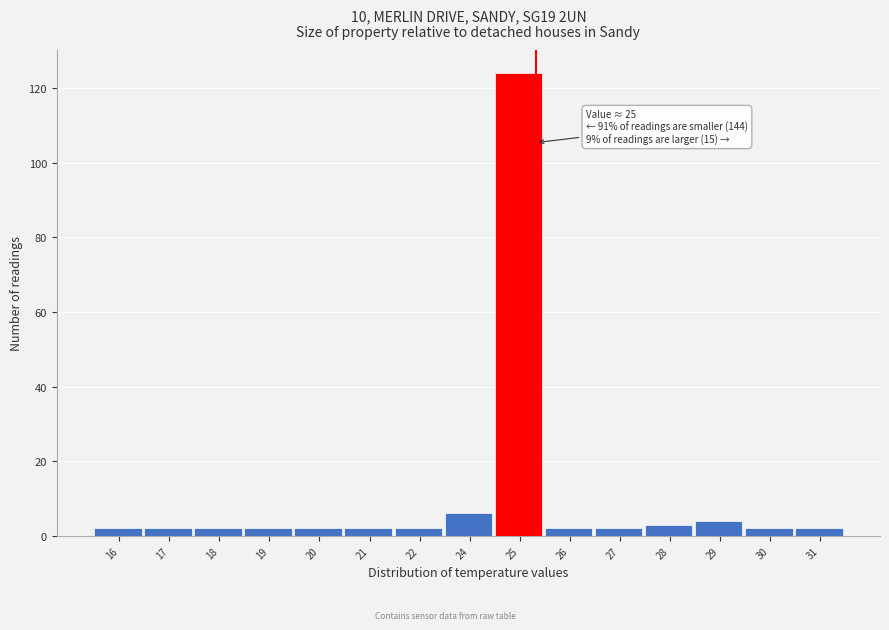

Reading right to left, extract all data points from this chart.

31=2	30=2	29=4	28=3	27=2	26=2	25=124	24=6	22=2	21=2	20=2	19=2	18=2	17=2	16=2